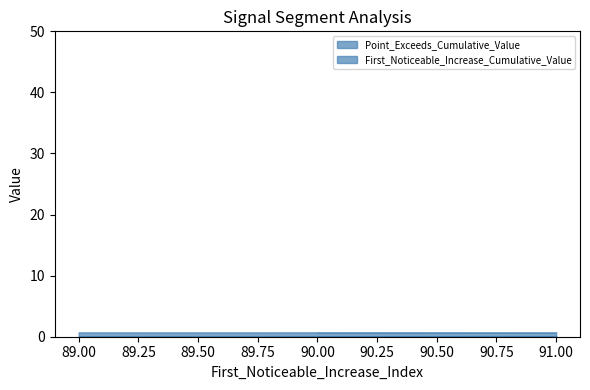

At which category does Point_Exceeds_Cumulative_Value reach its first local valley?

90